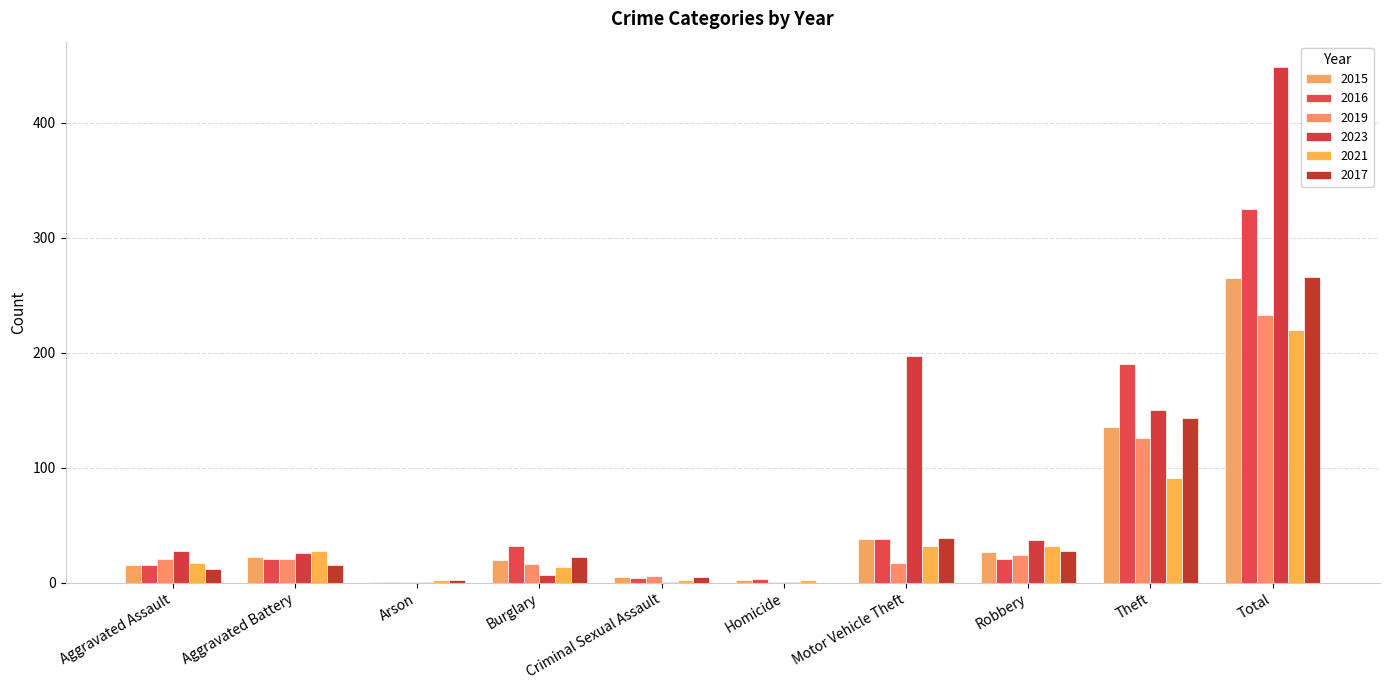

Reading left to right, list all the values displayed in this chart.

2015: Aggravated Assault=15	Aggravated Battery=22	Arson=1	Burglary=20	Criminal Sexual Assault=5	Homicide=2	Motor Vehicle Theft=38	Robbery=27	Theft=135	Total=265
2016: Aggravated Assault=15	Aggravated Battery=21	Arson=1	Burglary=32	Criminal Sexual Assault=4	Homicide=3	Motor Vehicle Theft=38	Robbery=21	Theft=190	Total=325
2019: Aggravated Assault=21	Aggravated Battery=21	Arson=1	Burglary=16	Criminal Sexual Assault=6	Homicide=1	Motor Vehicle Theft=17	Robbery=24	Theft=126	Total=233
2023: Aggravated Assault=28	Aggravated Battery=26	Arson=1	Burglary=7	Criminal Sexual Assault=1	Homicide=1	Motor Vehicle Theft=197	Robbery=37	Theft=150	Total=448
2021: Aggravated Assault=17	Aggravated Battery=28	Arson=2	Burglary=14	Criminal Sexual Assault=2	Homicide=2	Motor Vehicle Theft=32	Robbery=32	Theft=91	Total=220
2017: Aggravated Assault=12	Aggravated Battery=15	Arson=2	Burglary=22	Criminal Sexual Assault=5	Homicide=0	Motor Vehicle Theft=39	Robbery=28	Theft=143	Total=266